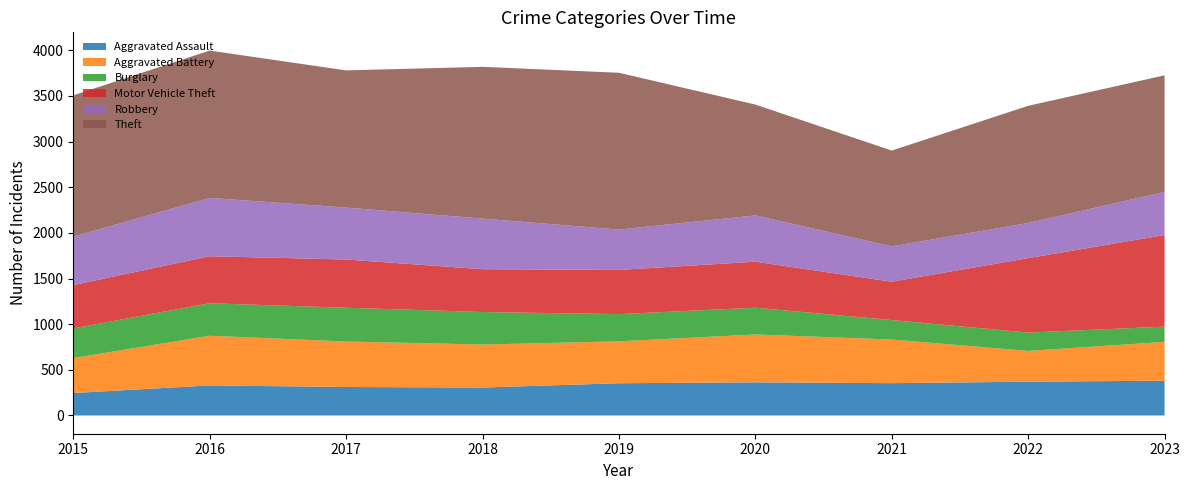

What is the difference between the maximum and minimum values in the Aggravated Assault series?

135